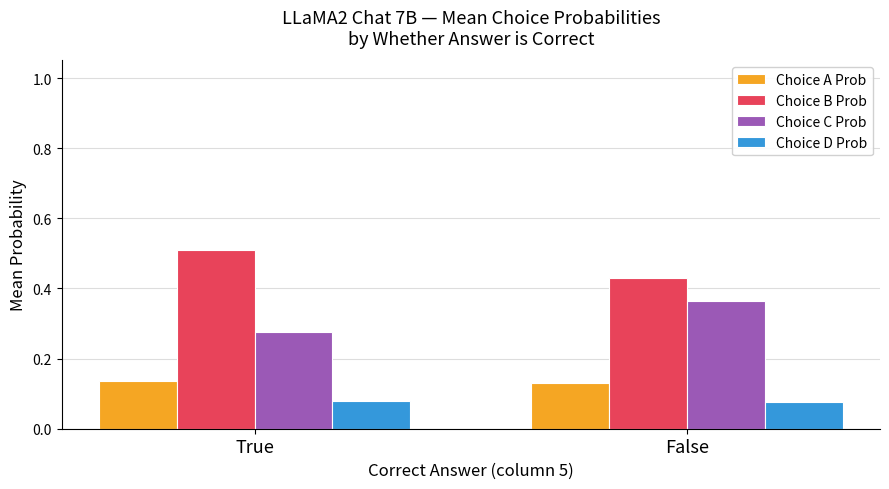

Rank the categories by Choice C Prob value from highest to lowest.

False, True